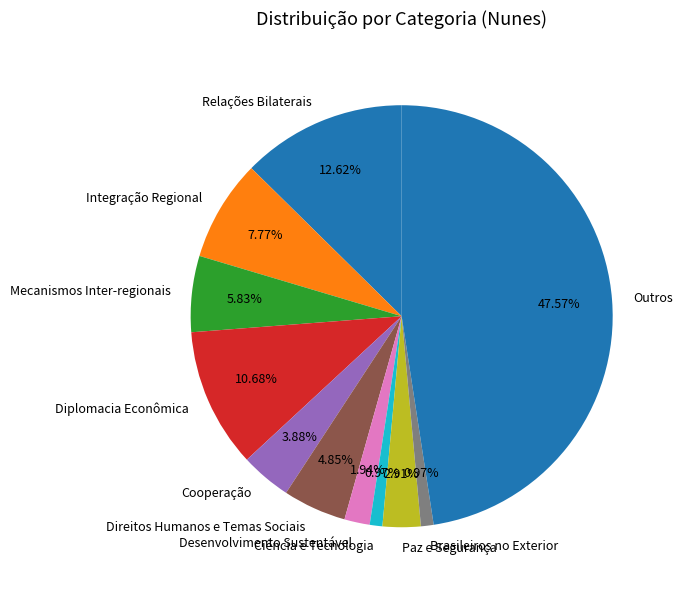

Approximately how many times larger is the value at Cooperação compared to Paz e Segurança?

1.3